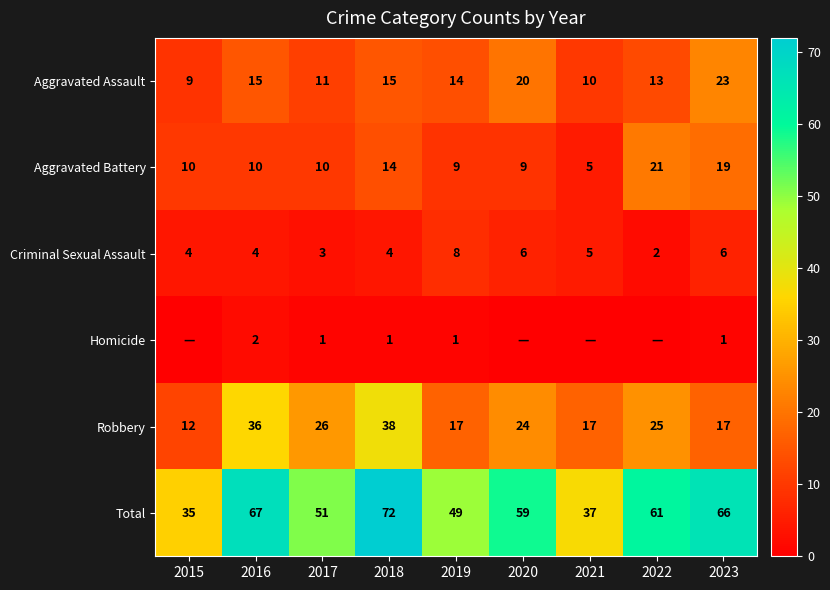

Rank the series at 2018 from lowest to highest value.

Homicide, Criminal Sexual Assault, Aggravated Battery, Aggravated Assault, Robbery, Total